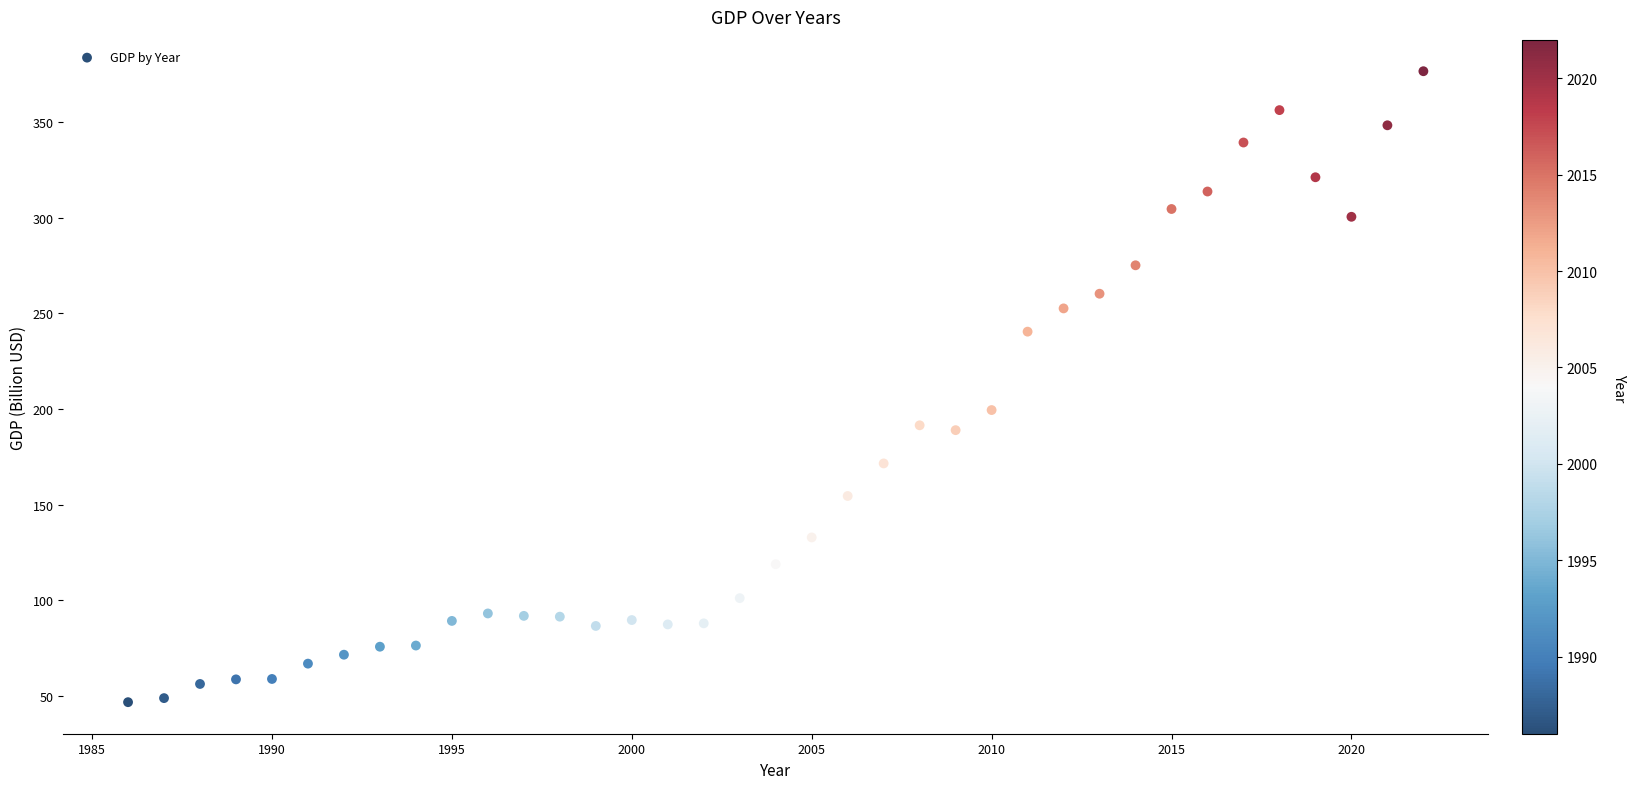

What is the range of Y values (max minus min)?

329.8